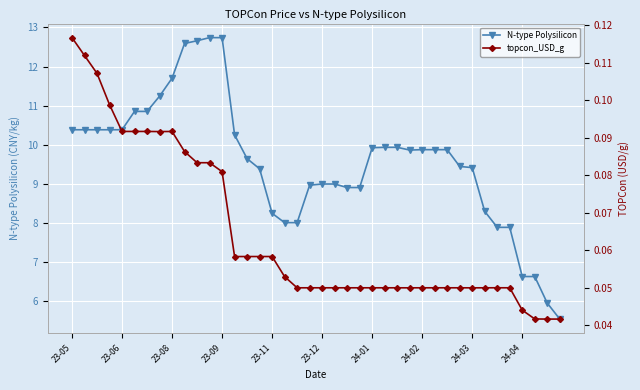

Between 34 and 35, which series saw the biggest shift?

topcon_USD_g